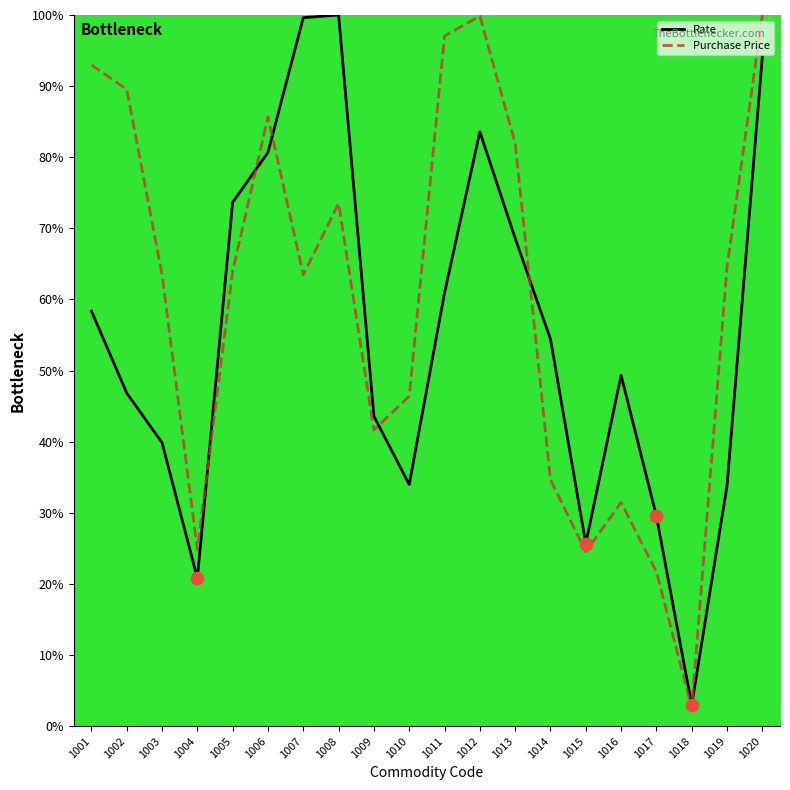

What are all the series names shown in the legend?

Rate, Purchase Price